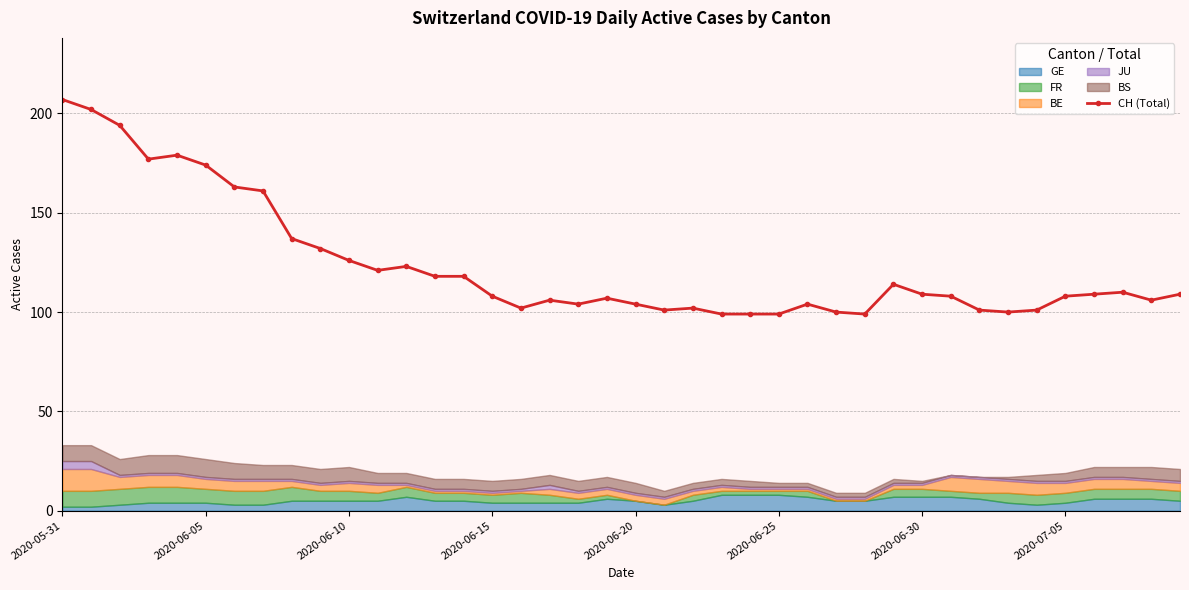

Is it true that CH (Total) equals 304 at 2020-06-05?

False